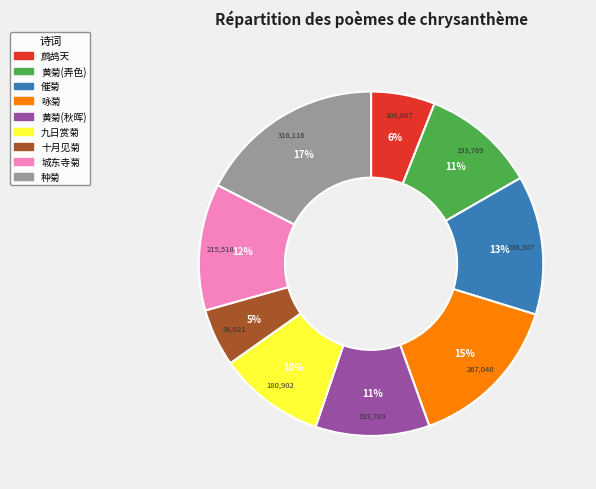

To the nearest percent, what portion does 种菊 represent?

17%